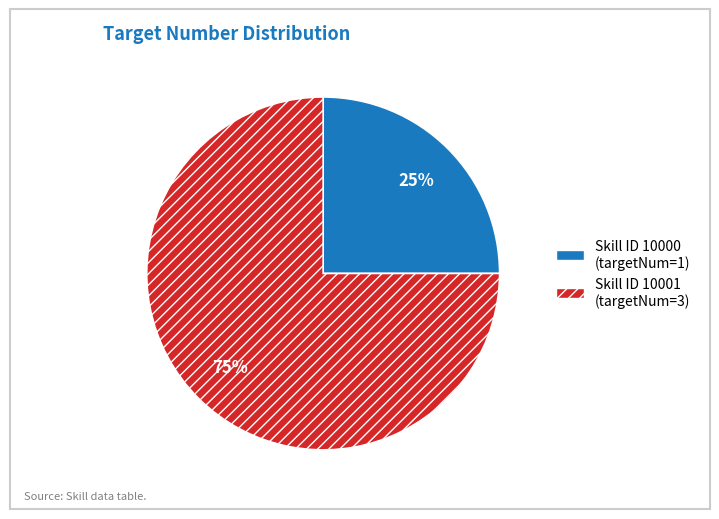

Is there a majority slice in this chart?

Yes